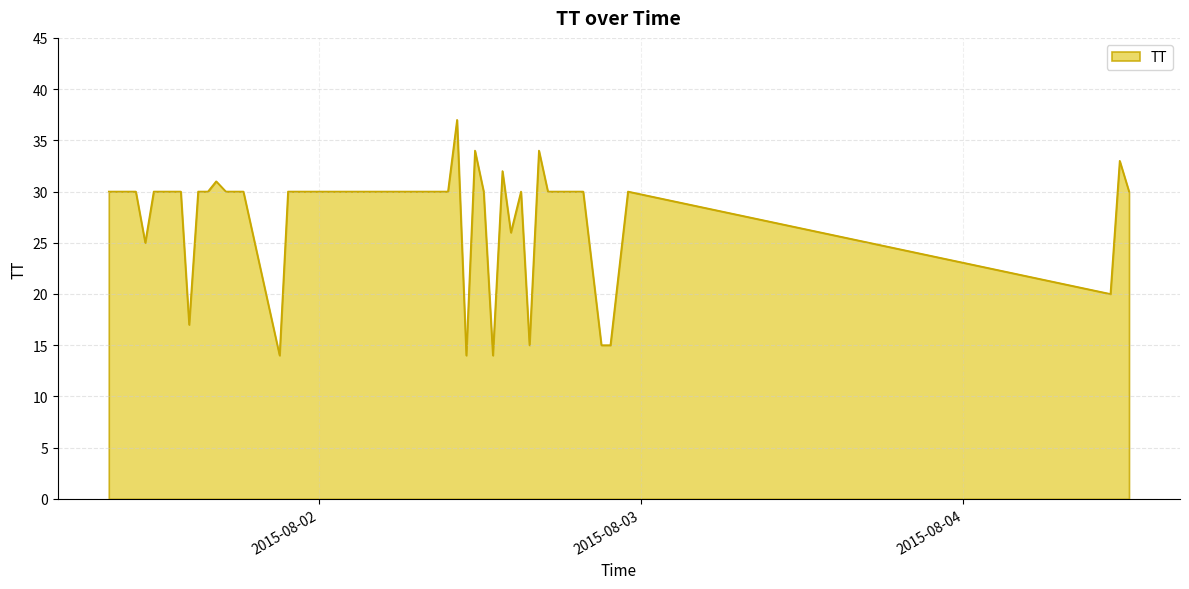

What is the difference between the maximum and minimum values?

23